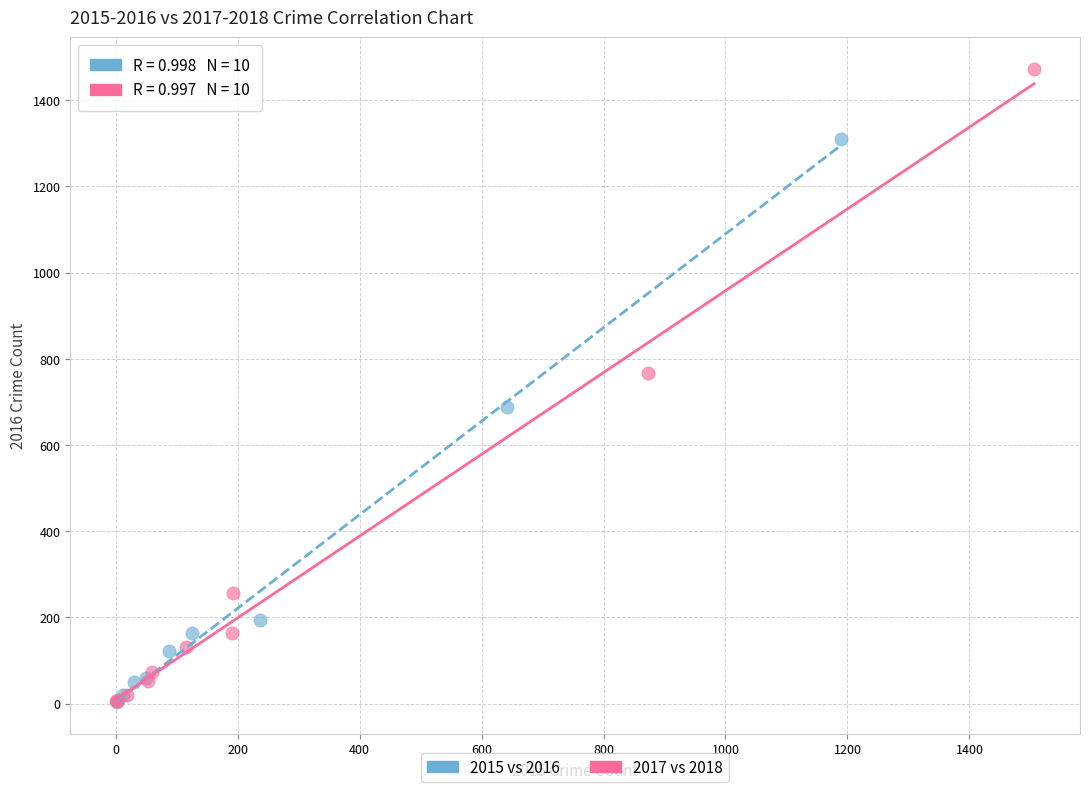

Which series contains the highest Y value?

2017 vs 2018